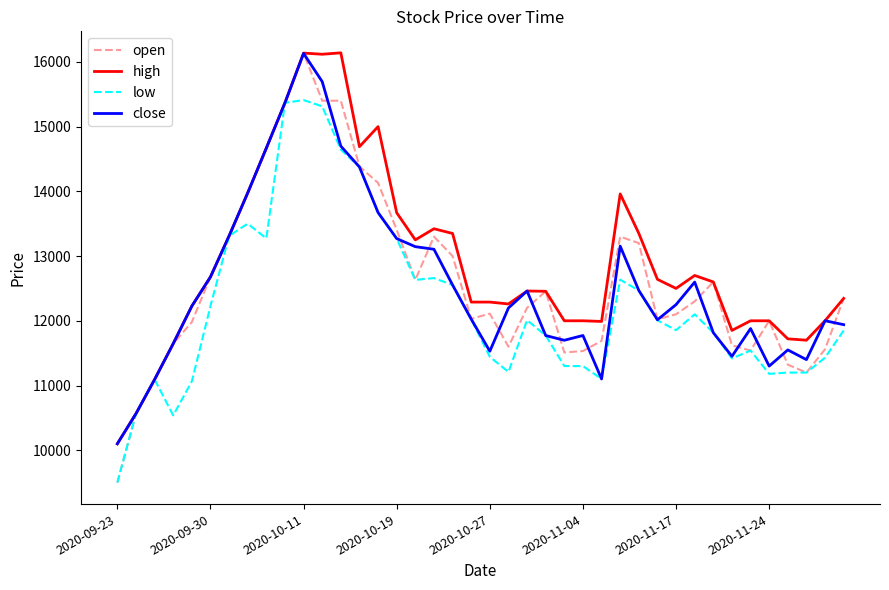

Which series has the largest range (max minus min)?

open